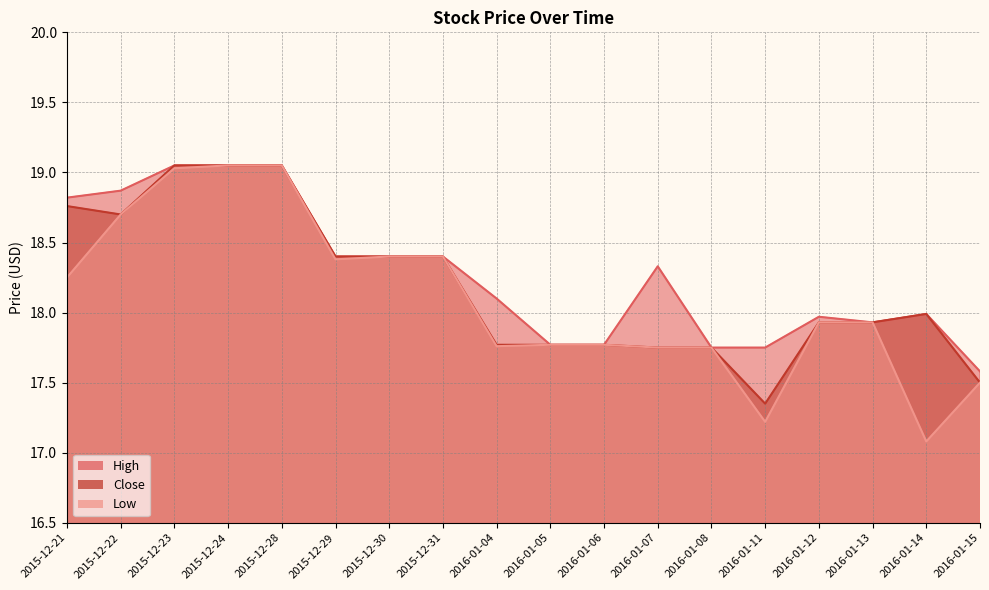

True or false: Close and High cross at least once.

False